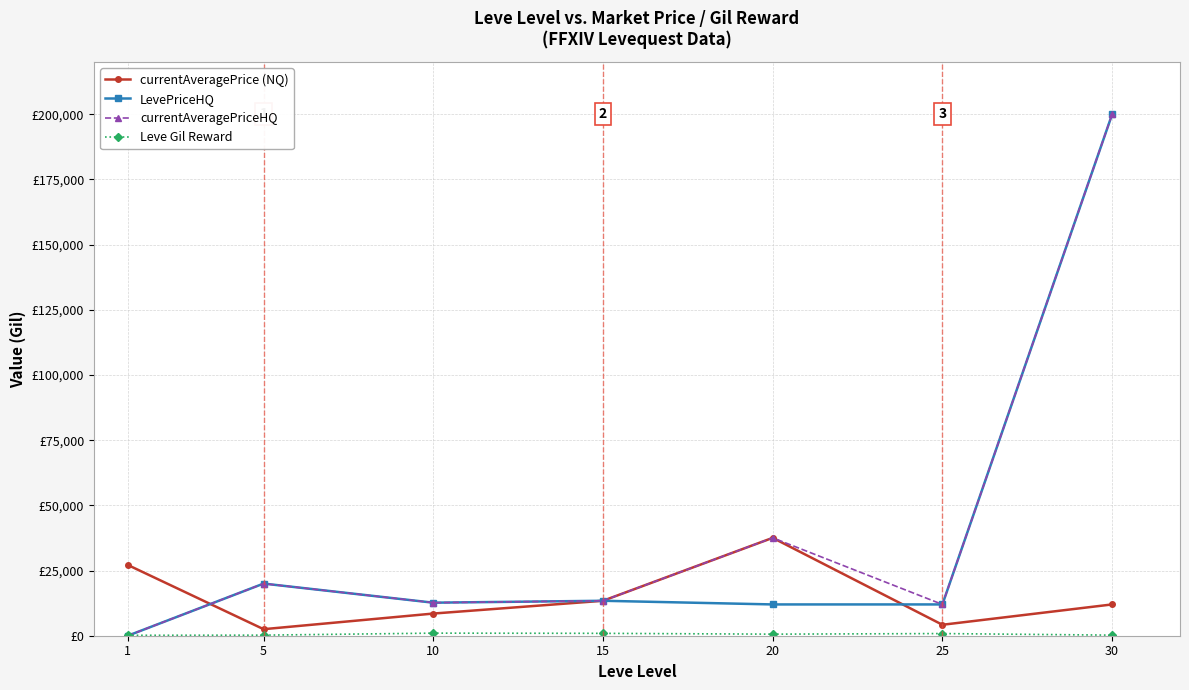

In currentAveragePriceHQ, how many points are lower than both neighbors (excluding endpoints)?

2